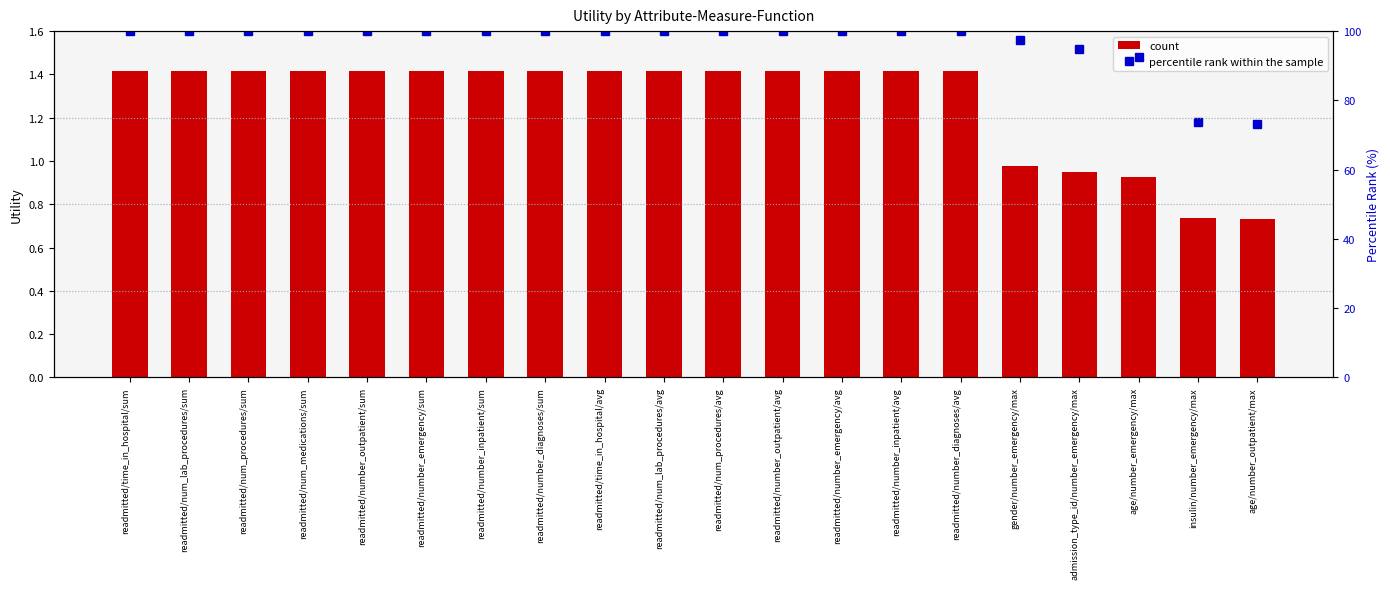

Reading left to right, list all the values displayed in this chart.

count: readmitted/time_in_hospital/sum=1.4	readmitted/num_lab_procedures/sum=1.4	readmitted/num_procedures/sum=1.4	readmitted/num_medications/sum=1.4	readmitted/number_outpatient/sum=1.4	readmitted/number_emergency/sum=1.4	readmitted/number_inpatient/sum=1.4	readmitted/number_diagnoses/sum=1.4	readmitted/time_in_hospital/avg=1.4	readmitted/num_lab_procedures/avg=1.4	readmitted/num_procedures/avg=1.4	readmitted/number_outpatient/avg=1.4	readmitted/number_emergency/avg=1.4	readmitted/number_inpatient/avg=1.4	readmitted/number_diagnoses/avg=1.4	gender/number_emergency/max=1.0	admission_type_id/number_emergency/max=0.9	age/number_emergency/max=0.9	insulin/number_emergency/max=0.7	age/number_outpatient/max=0.7
percentile rank within the sample: readmitted/time_in_hospital/sum=100.0	readmitted/num_lab_procedures/sum=100.0	readmitted/num_procedures/sum=100.0	readmitted/num_medications/sum=100.0	readmitted/number_outpatient/sum=100.0	readmitted/number_emergency/sum=100.0	readmitted/number_inpatient/sum=100.0	readmitted/number_diagnoses/sum=100.0	readmitted/time_in_hospital/avg=100.0	readmitted/num_lab_procedures/avg=100.0	readmitted/num_procedures/avg=100.0	readmitted/number_outpatient/avg=100.0	readmitted/number_emergency/avg=100.0	readmitted/number_inpatient/avg=100.0	readmitted/number_diagnoses/avg=100.0	gender/number_emergency/max=97.5	admission_type_id/number_emergency/max=94.8	age/number_emergency/max=92.6	insulin/number_emergency/max=73.6	age/number_outpatient/max=73.2